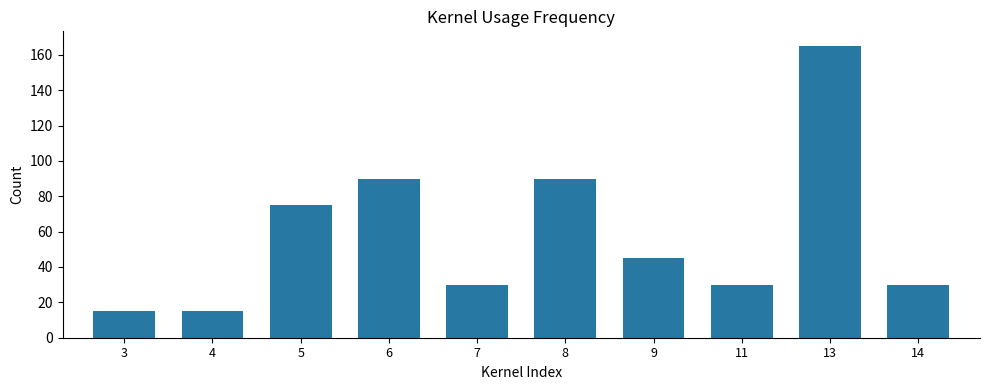

True or false: the data shows 45 at 9.

True